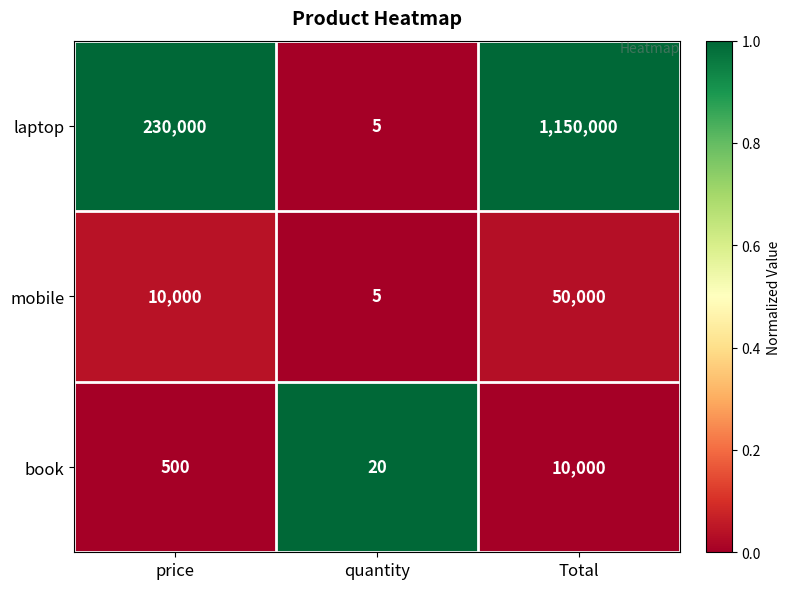

True or false: mobile has a value of 13119 at price.

False